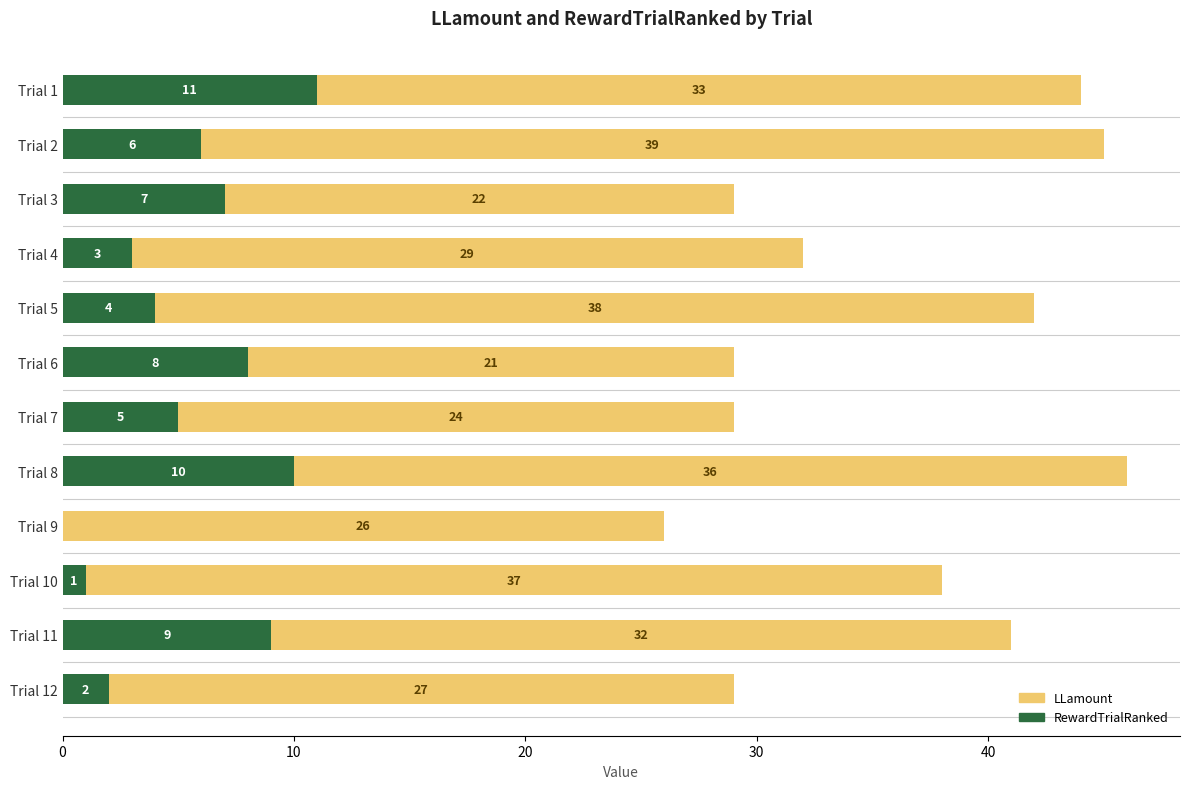

What is the total value across all series at Trial 9?

26